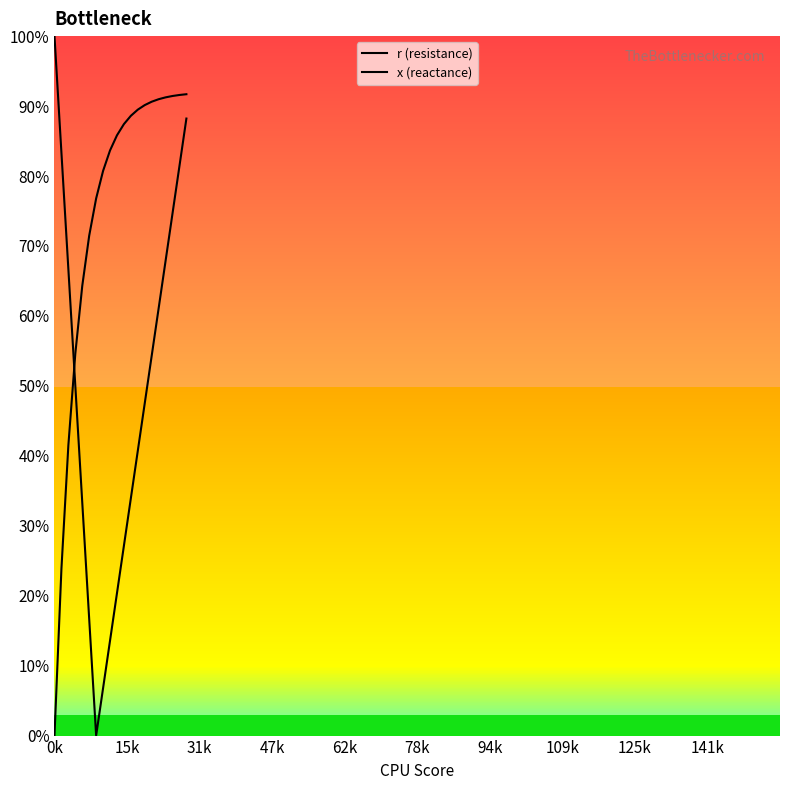

List the series in order of their peak value, highest first.

r (resistance), x (reactance)